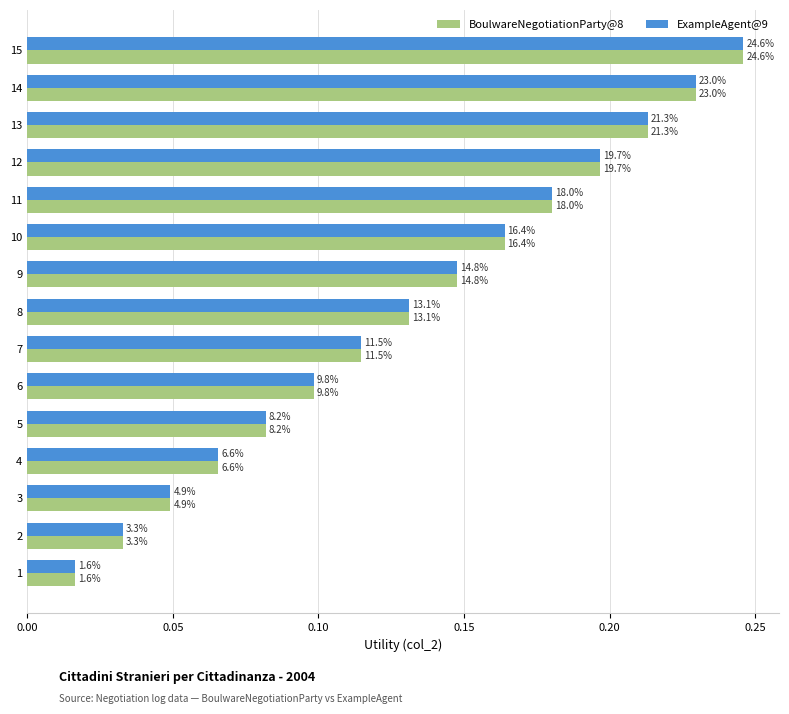

What are all the series names shown in the legend?

BoulwareNegotiationParty@8, ExampleAgent@9